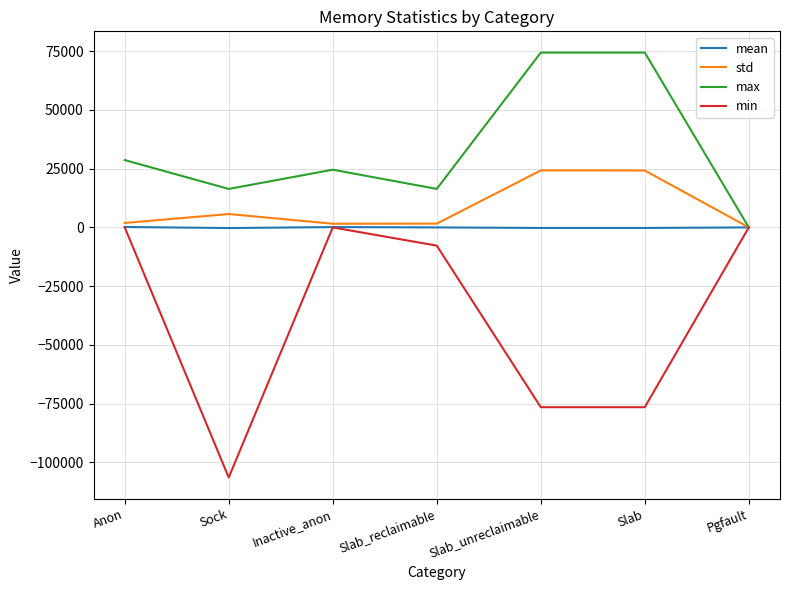

Between Anon and Pgfault, which series saw the biggest shift?

max